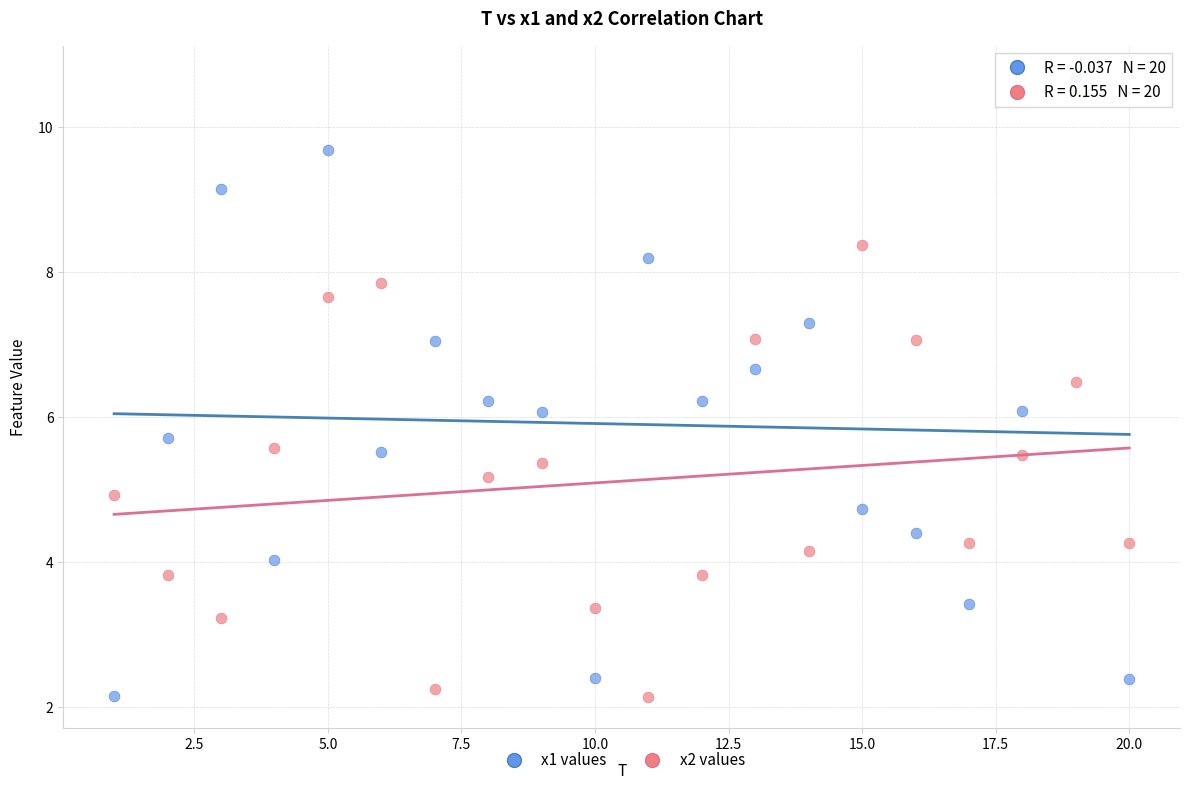

Across all data points, what is the range of X values (max minus min)?

19.0